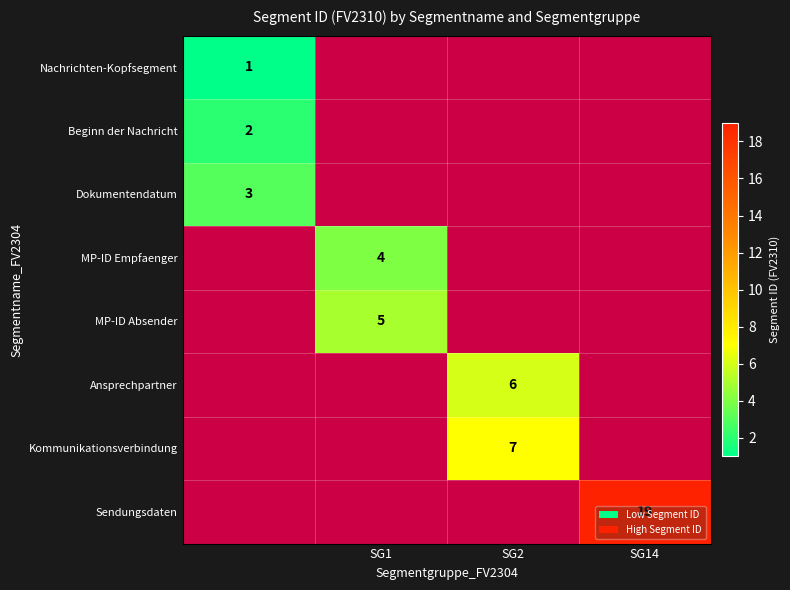

The value of MP-ID Empfaenger at SG1 is 4. True or false?

True